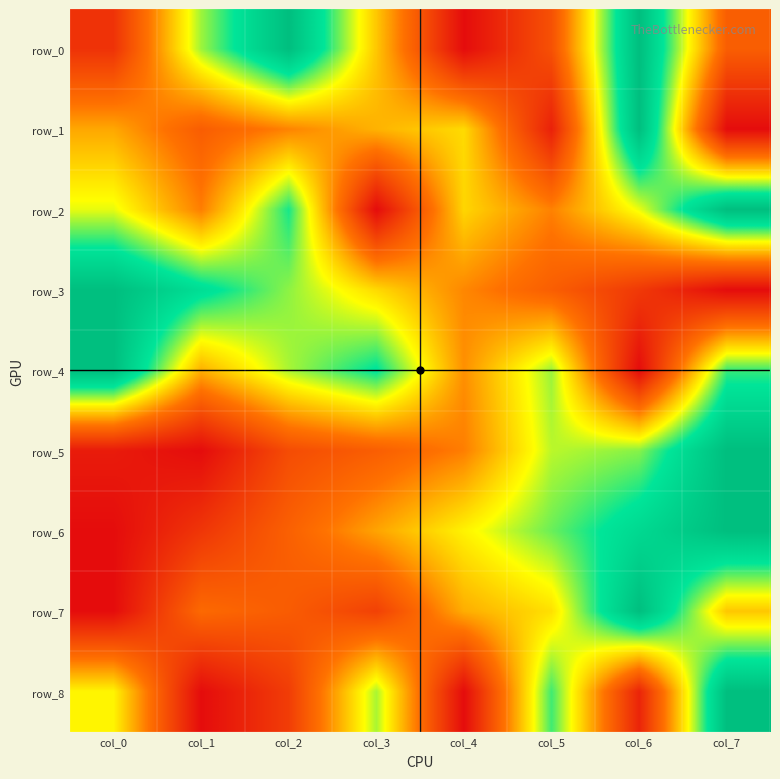

Reading left to right, what are all the values shown in this chart?

row_0: 0.1	0.7	1.0	0.5	0.0	0.2	1.0	0.3
row_1: 0.4	0.3	0.4	0.5	0.5	0.1	1.0	0.0
row_2: 0.6	0.4	0.8	0.0	0.5	0.4	0.6	1.0
row_3: 1.0	0.8	0.7	0.5	0.4	0.3	0.2	0.0
row_4: 1.0	0.5	0.7	0.8	0.4	0.7	0.0	0.8
row_5: 0.1	0.0	0.2	0.3	0.4	0.7	0.7	1.0
row_6: 0.0	0.1	0.3	0.4	0.6	0.7	0.9	1.0
row_7: 0.0	0.3	0.3	0.2	0.5	0.5	1.0	0.5
row_8: 0.6	0.0	0.2	0.7	0.0	0.8	0.1	1.0